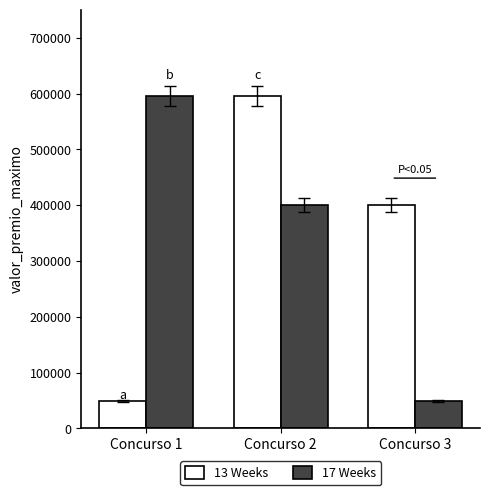

What is the total value across all series at Concurso 2?

996947.4